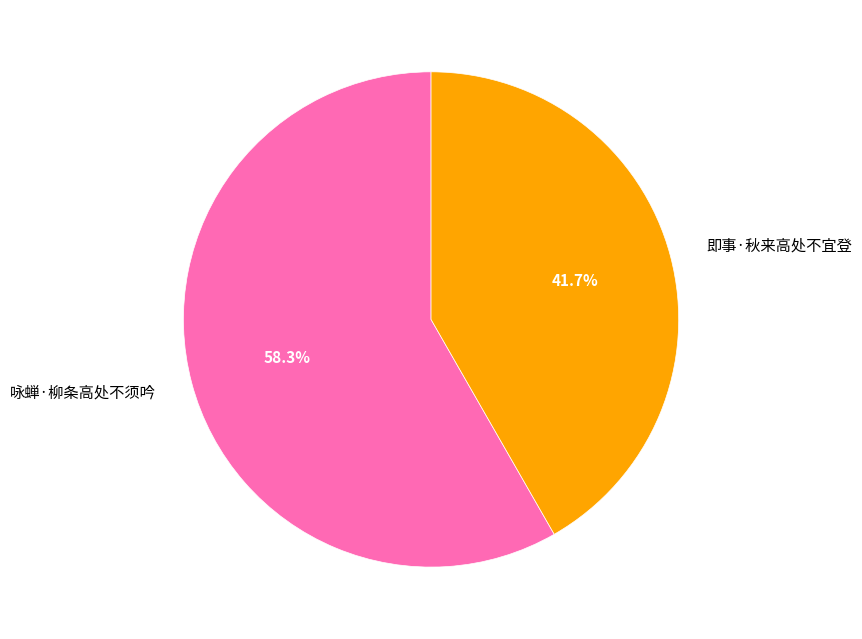

To the nearest percent, what percentage of the pie is 咏蝉·柳条高处不须吟?

58%